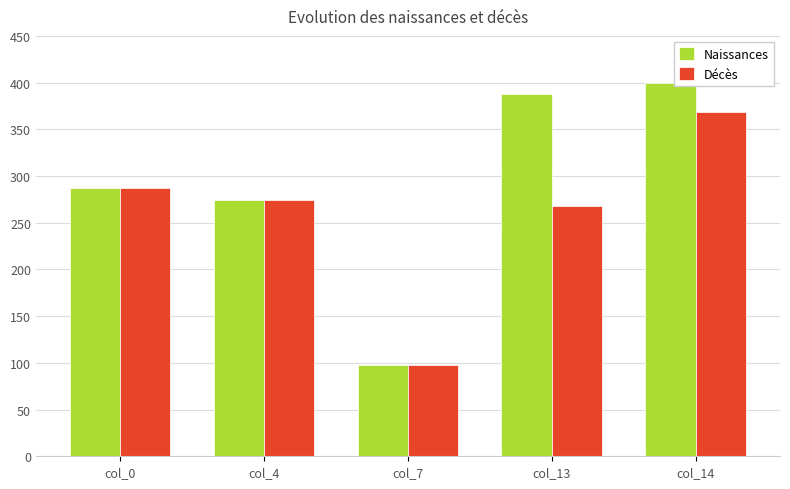

The value of Décès at col_7 is 97.4. True or false?

True